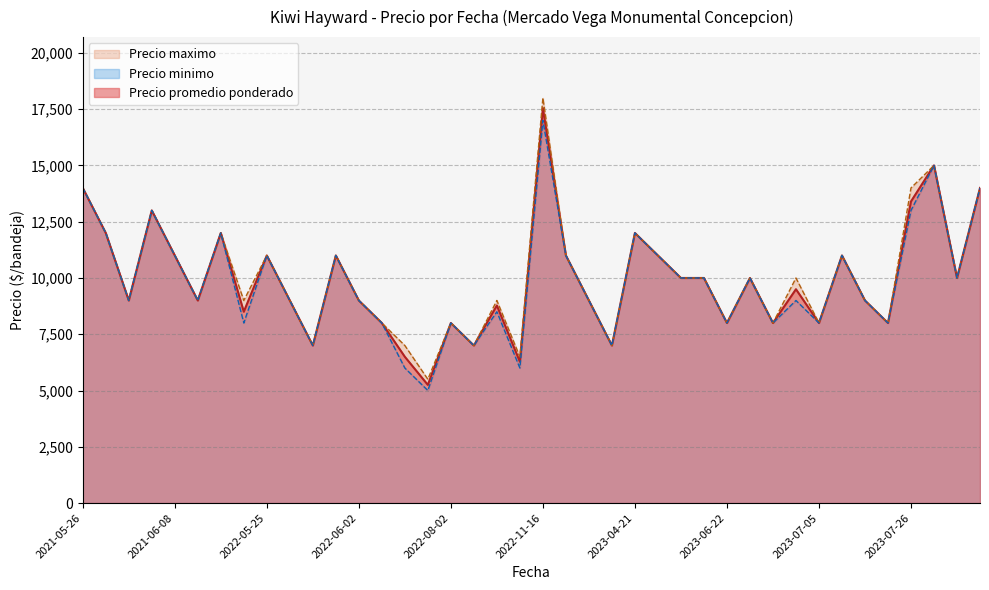

At which category is the sum across all series the highest?

2022-11-16